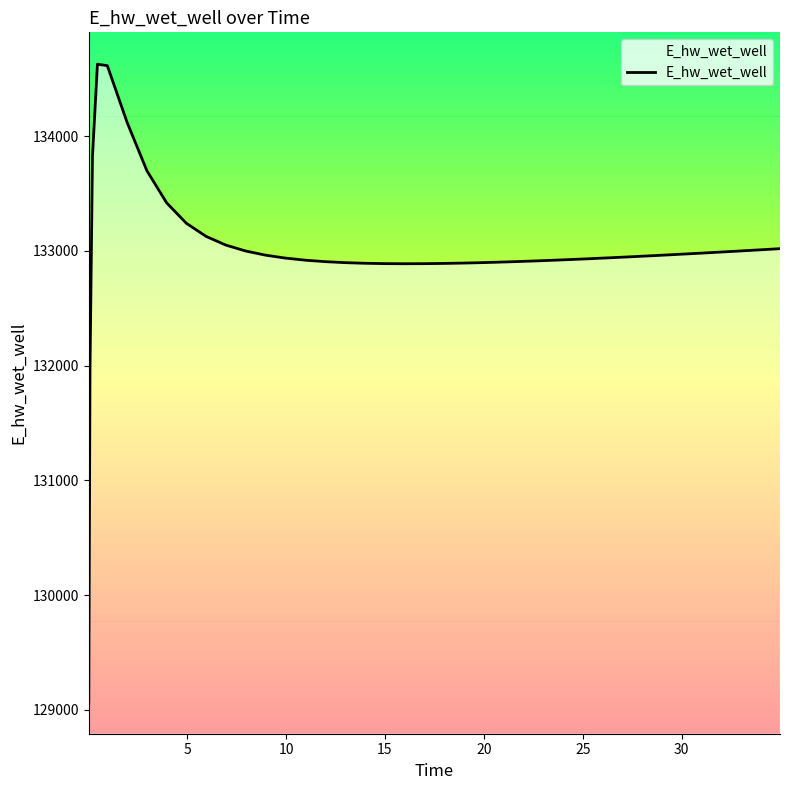

What is the difference between the second highest and minimum values?

5545.0